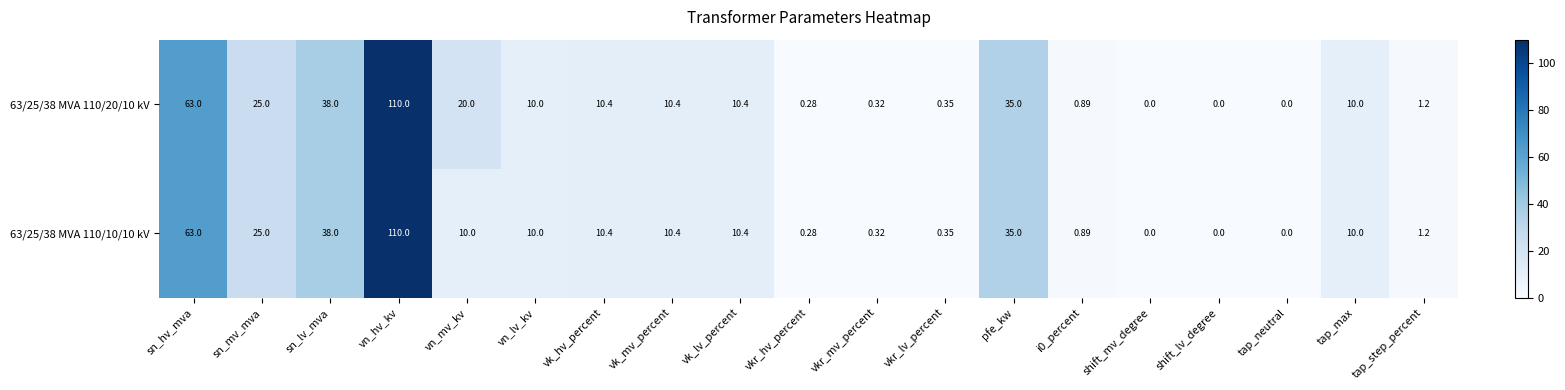

How many categories are shown in the chart?

19